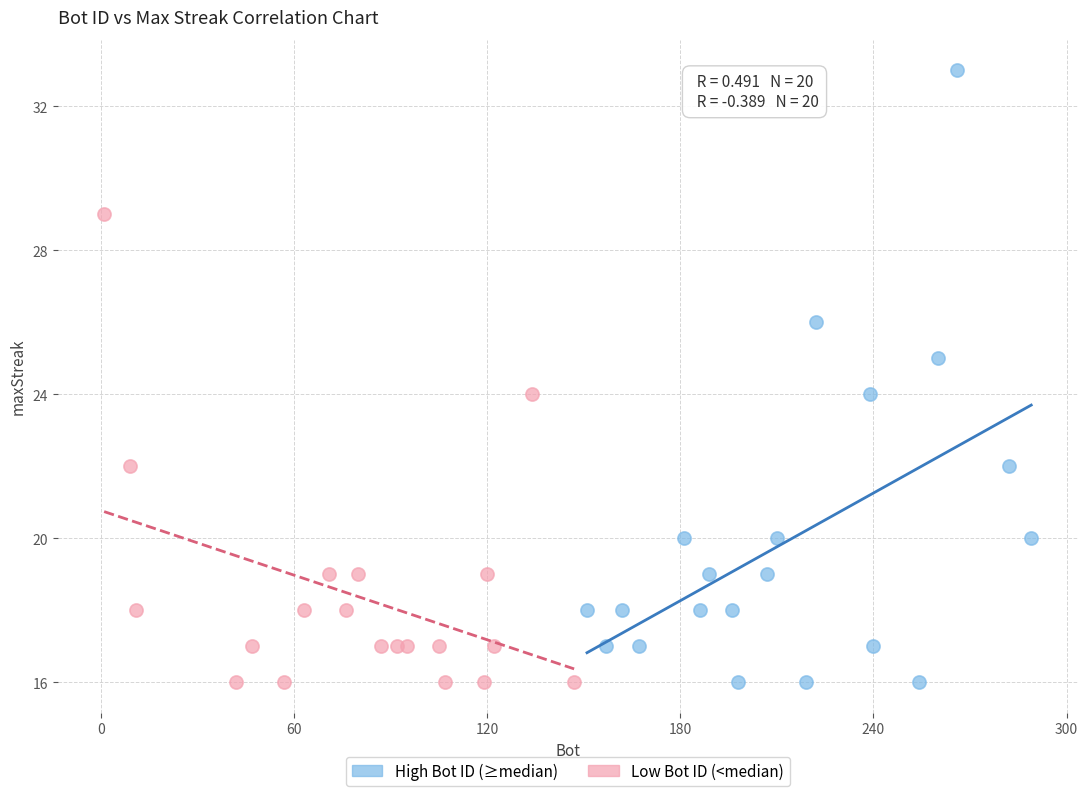

Which series contains the highest Y value?

High Bot ID (≥median)